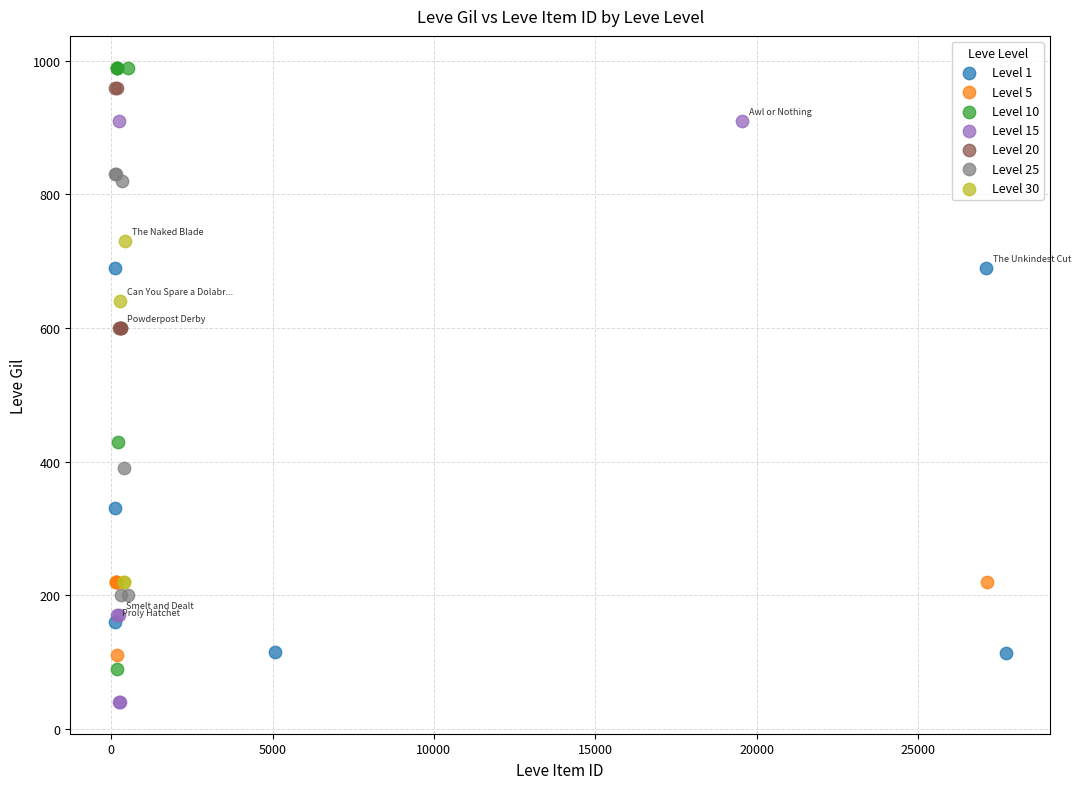

Which series reaches the minimum Y coordinate?

Level 15